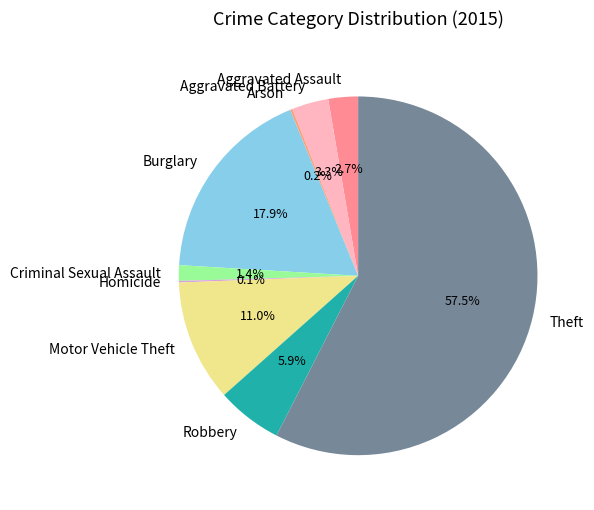

Which slice is the largest?

Theft